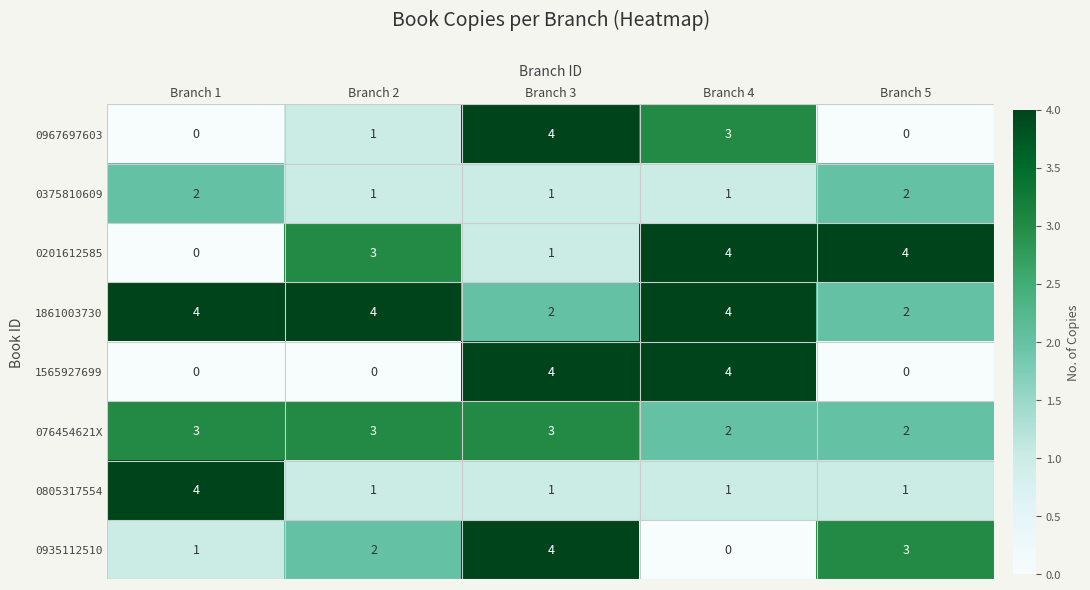

The 1565927699 series shows 0 at Branch 2. True or false?

True